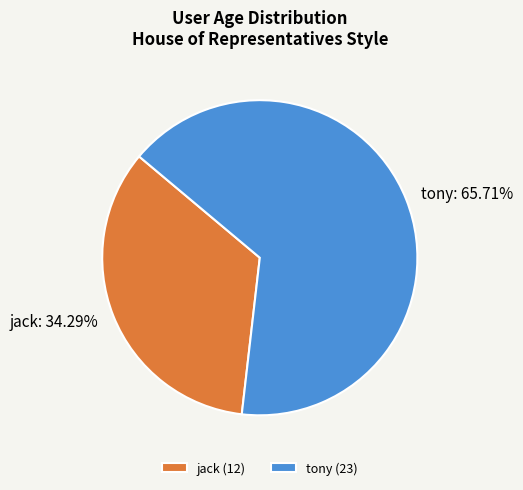

What is the ratio of the value at tony to the value at jack?

1.9